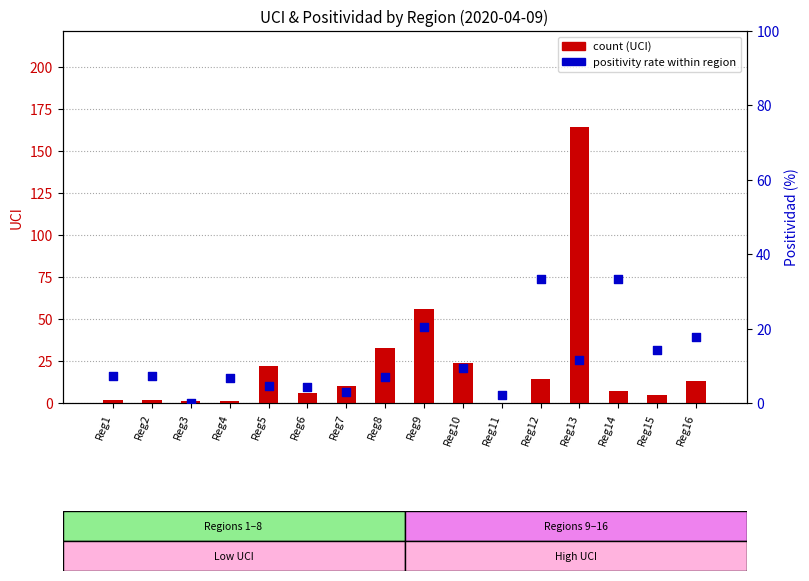

Which series reaches the maximum Y coordinate?

UCI (count)